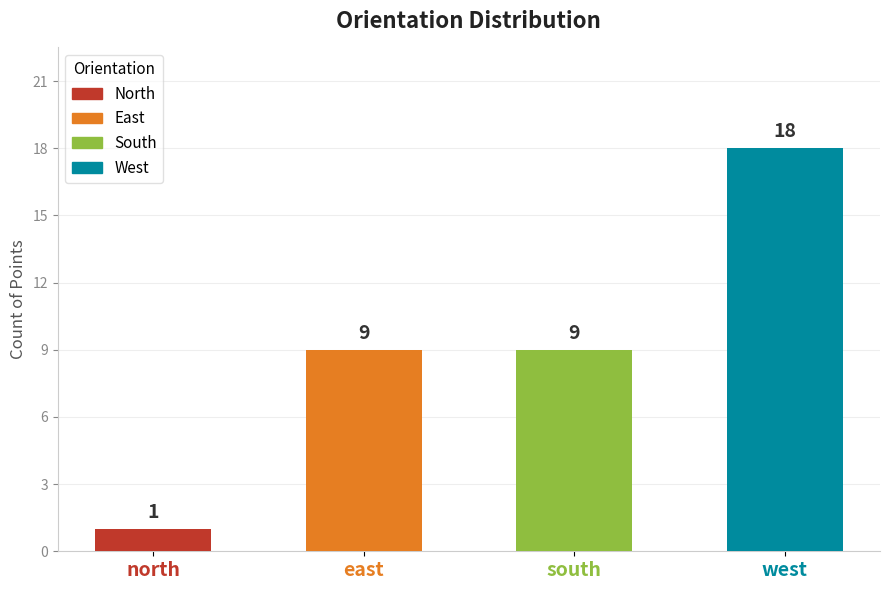

How many values are between 9 and 18?

3